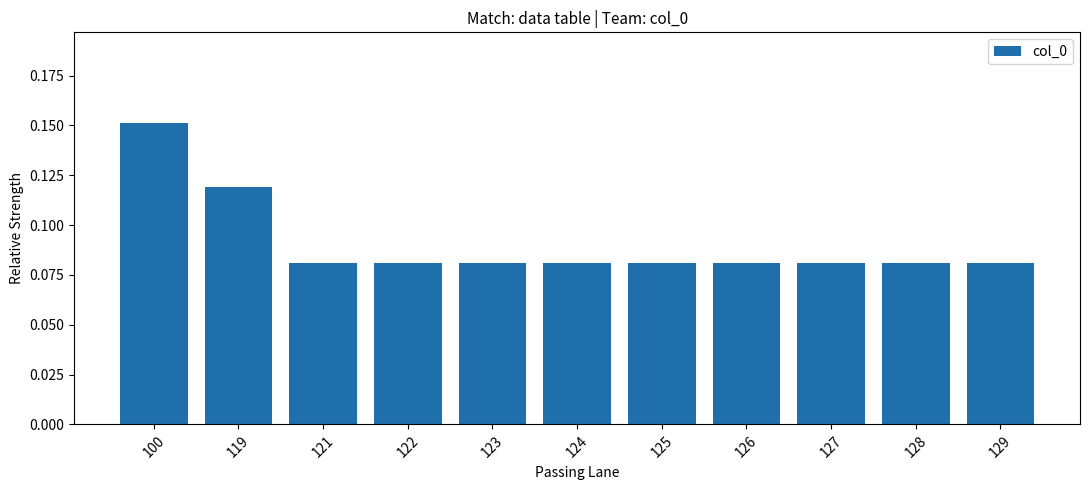

What is the sum of all values?

1.0